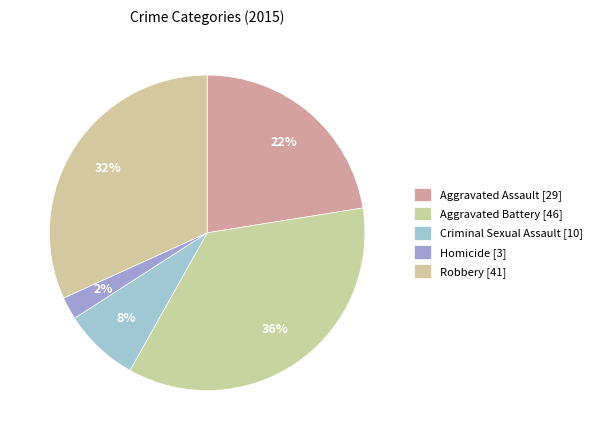

Does any single category account for the majority?

No